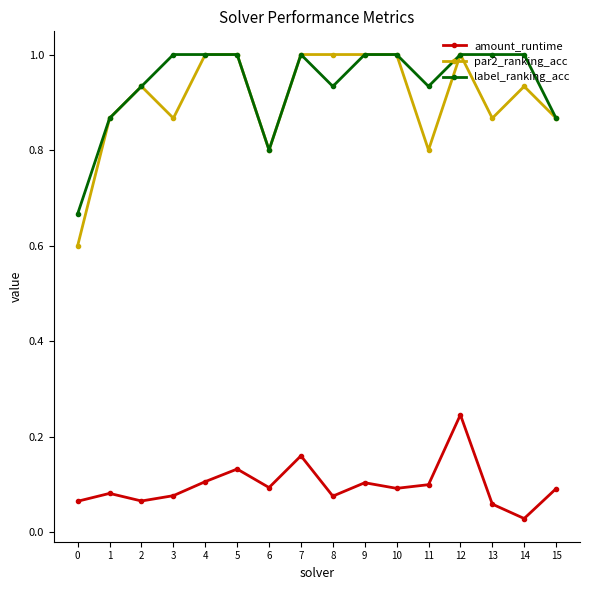

At which category does the chart reach its minimum across all series?

14